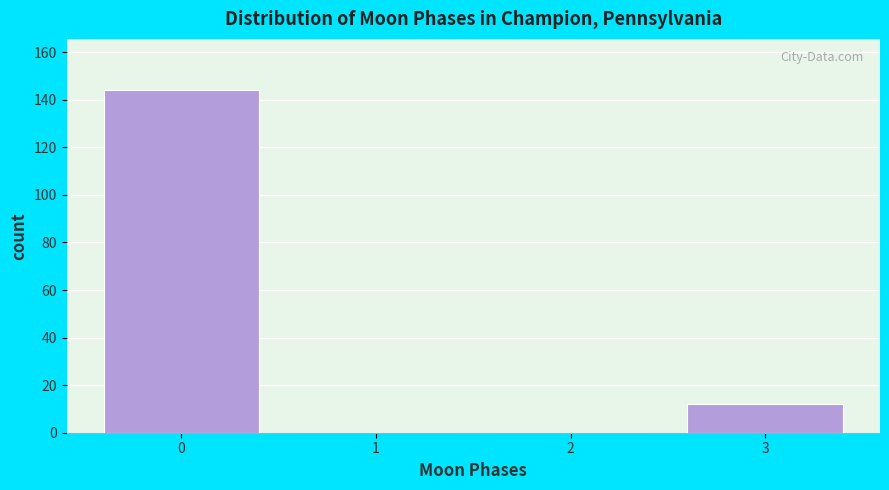

Reading left to right, transcribe all the data shown in this chart.

0=144	1=0	2=0	3=12